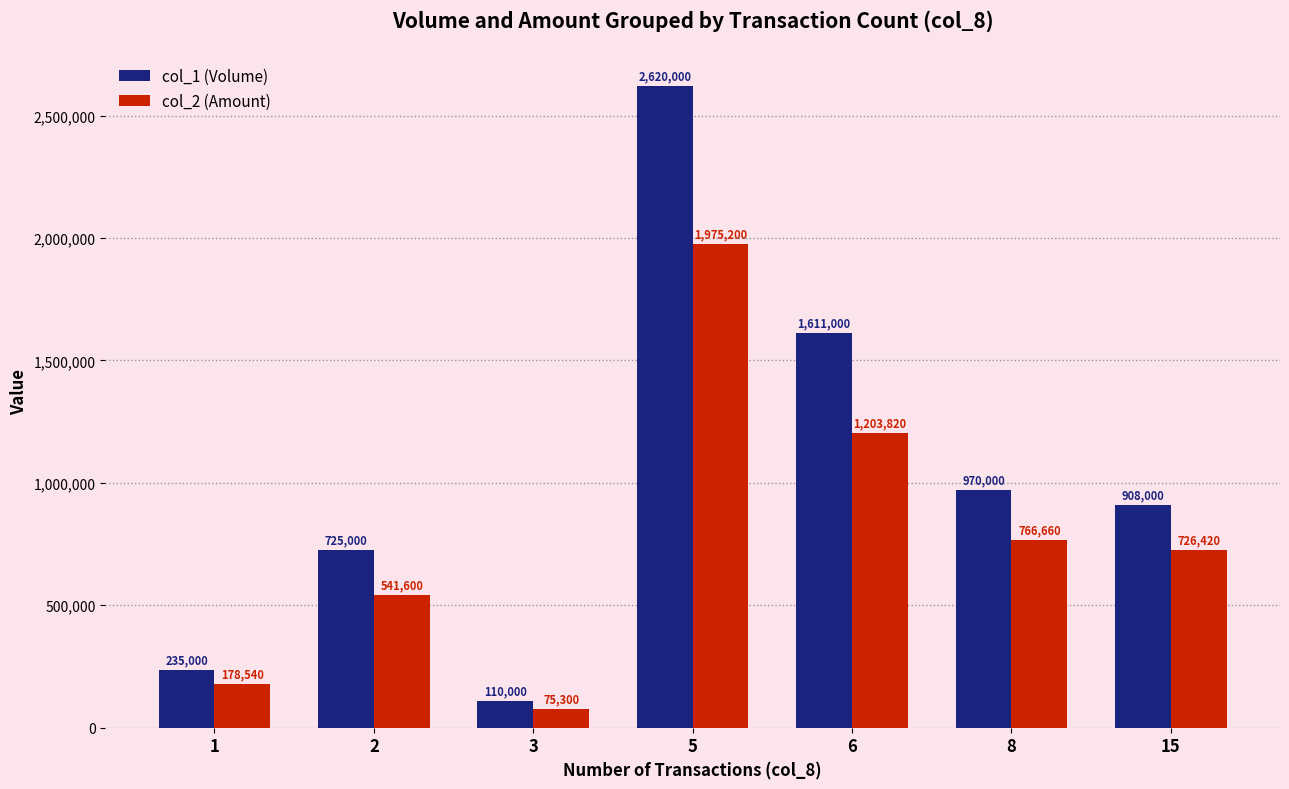

How many data points in col_2 (Amount) are less than 726420?

3